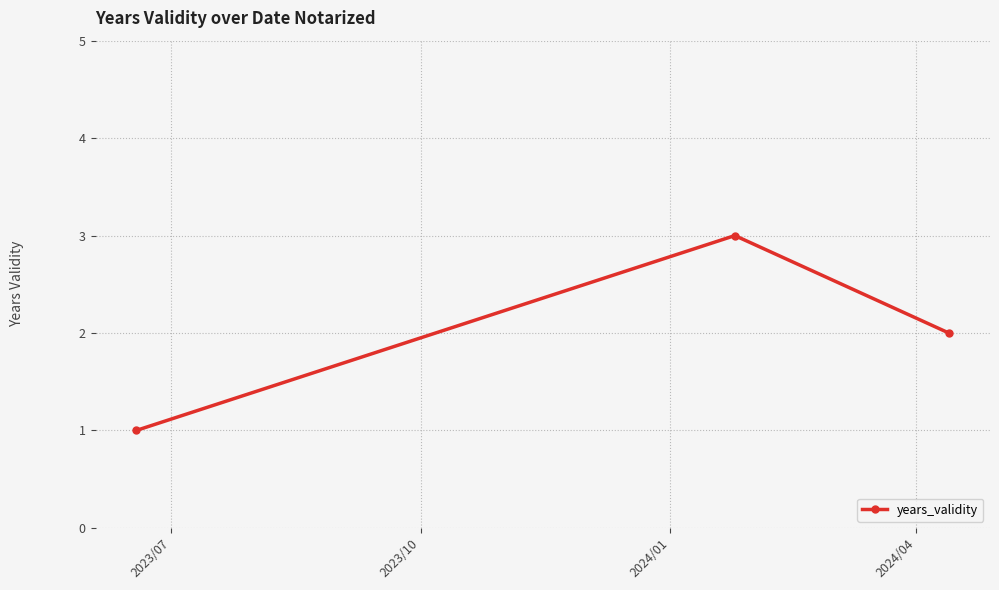

What is the sum of all values?

6